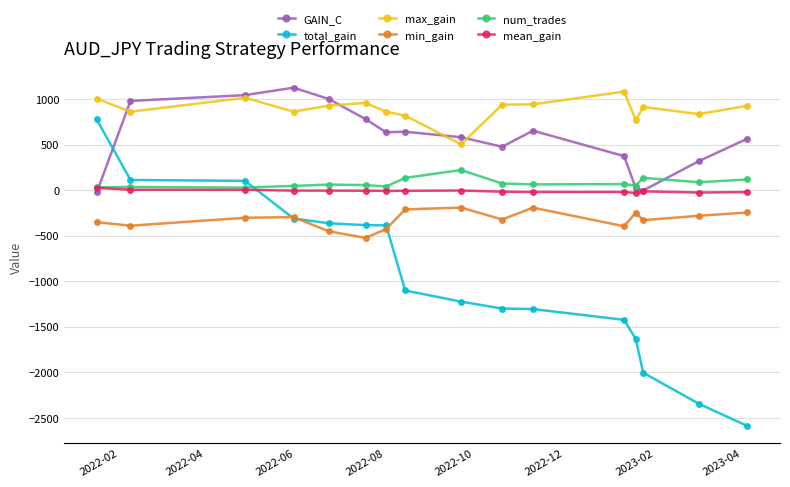

What is the value of the max_gain point at the 10th from the left?

938.0